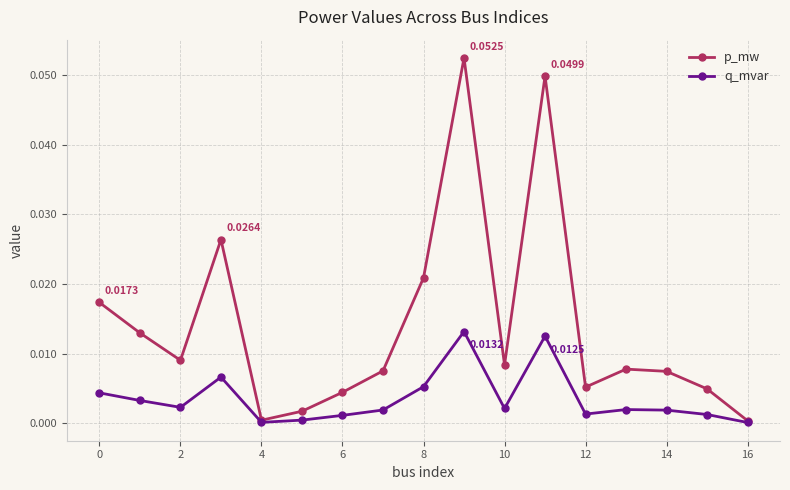

Which series has the widest spread of values?

p_mw